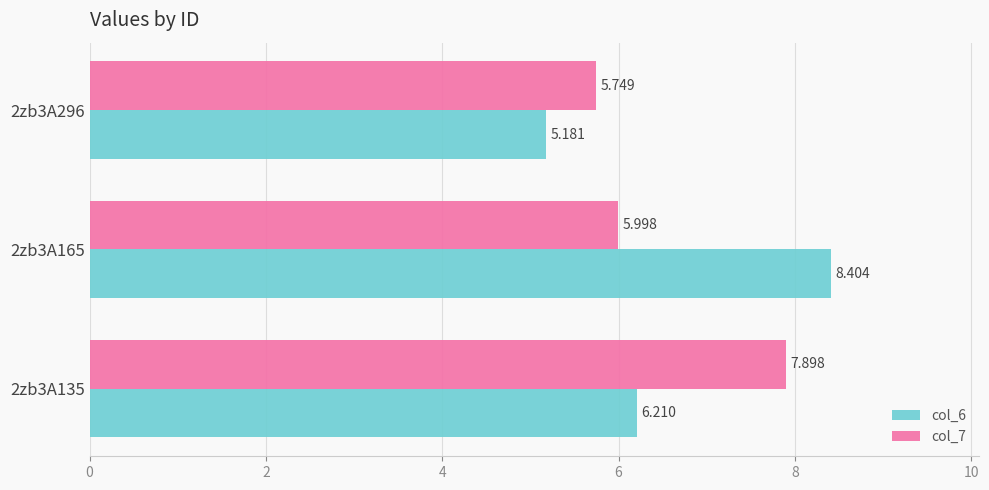

Rank the categories by col_7 value from lowest to highest.

2zb3A296, 2zb3A165, 2zb3A135